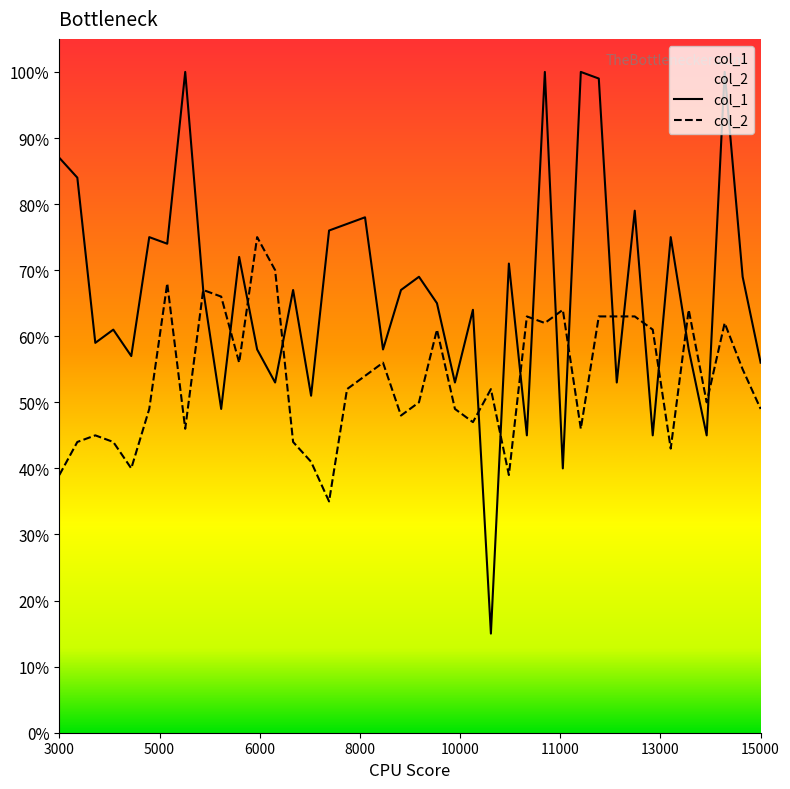

Is this an area chart (filled region under the line)?

No